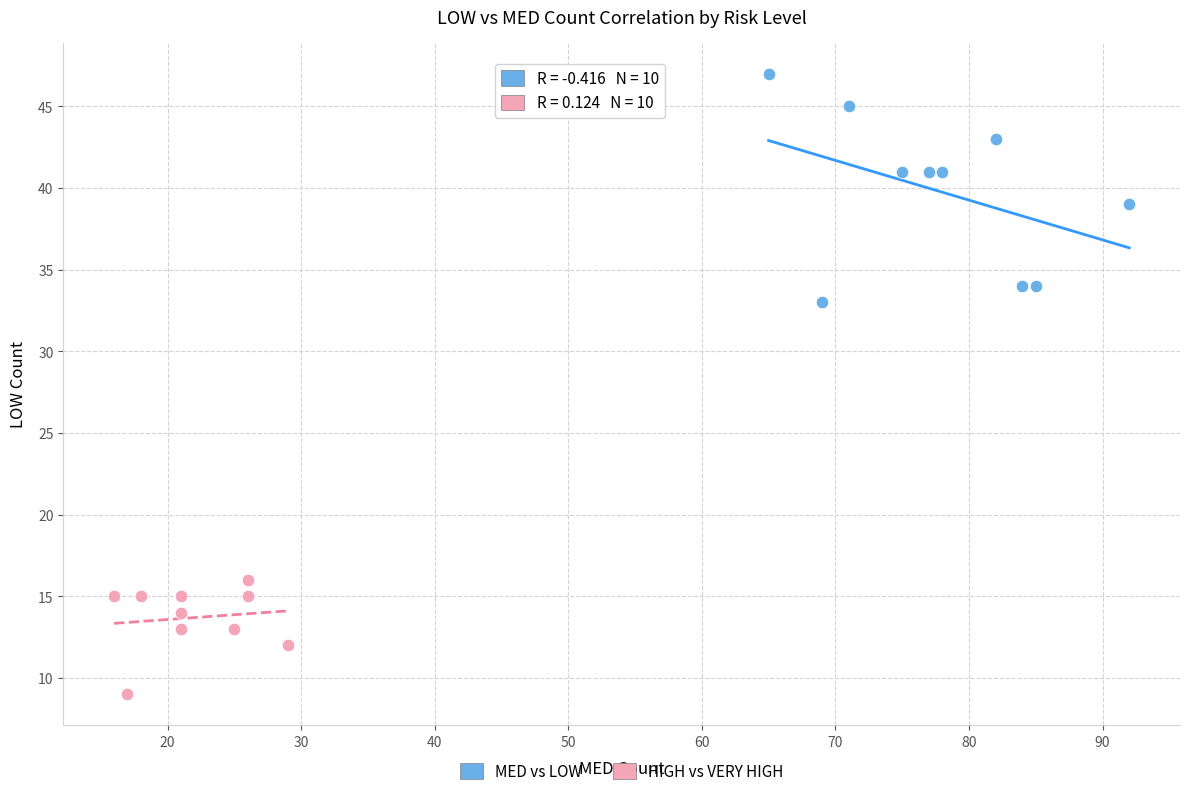

Which series has the widest spread of Y values?

MED vs LOW